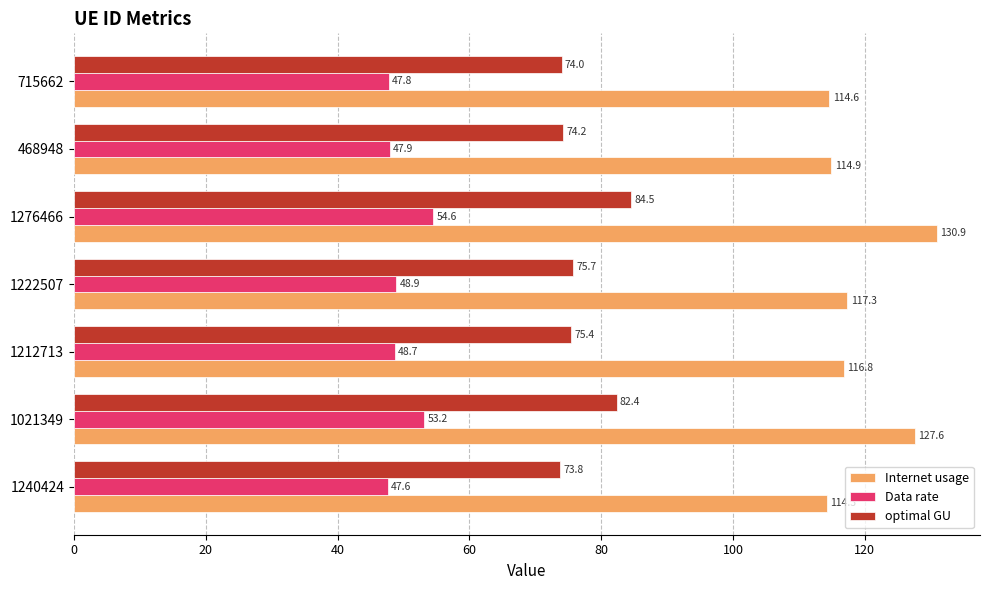

Between 1212713 and 1276466, which series saw the biggest shift?

Internet usage